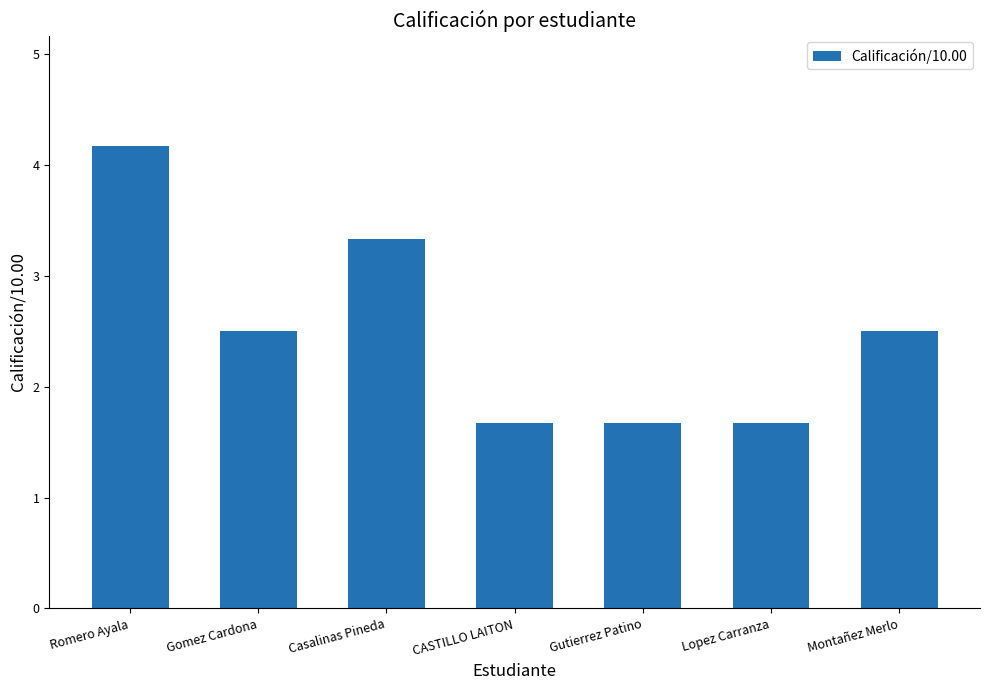

Which has a higher value, Gutierrez Patino or Romero Ayala?

Romero Ayala